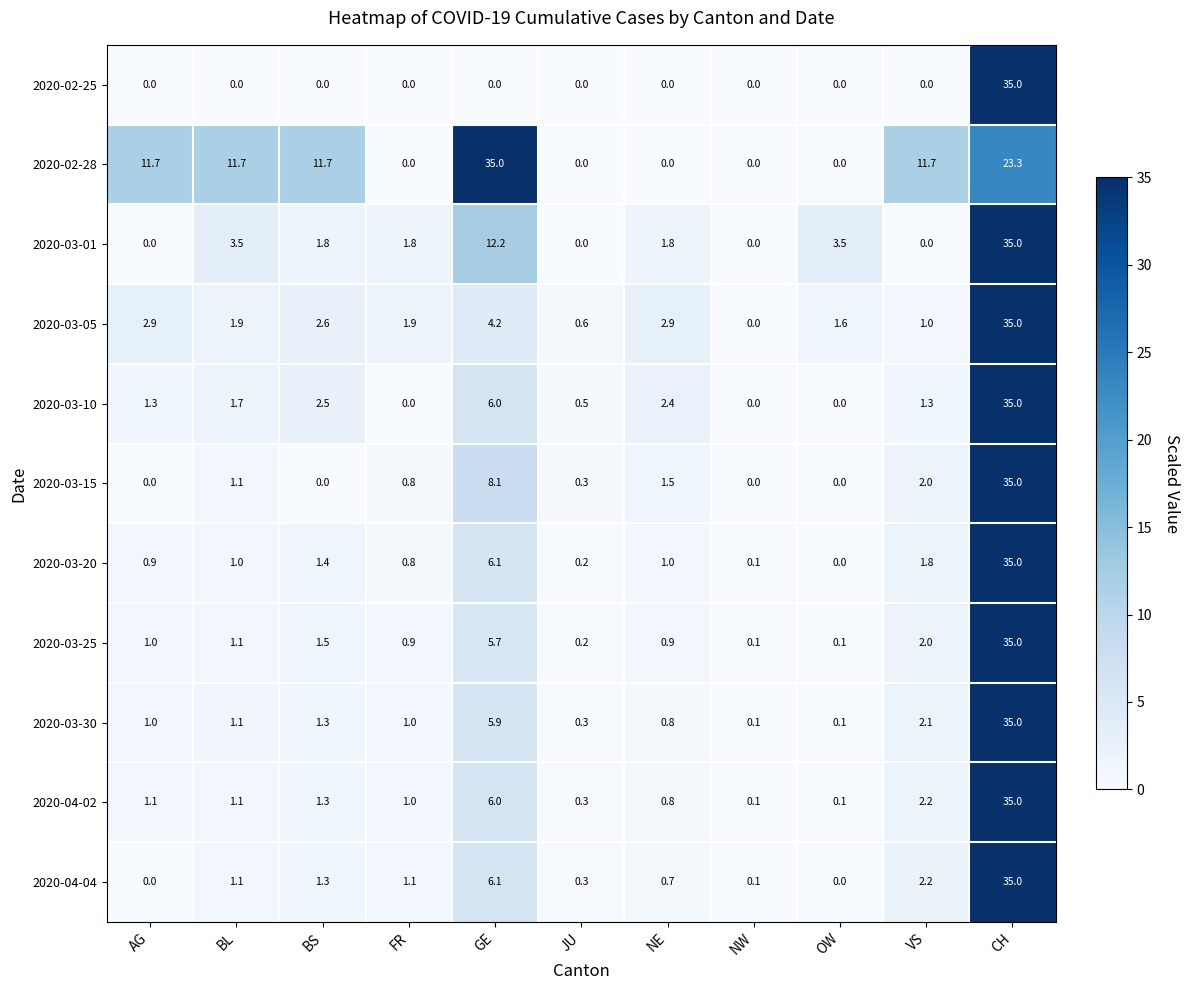

What is the maximum value for 2020-03-30?

35.0